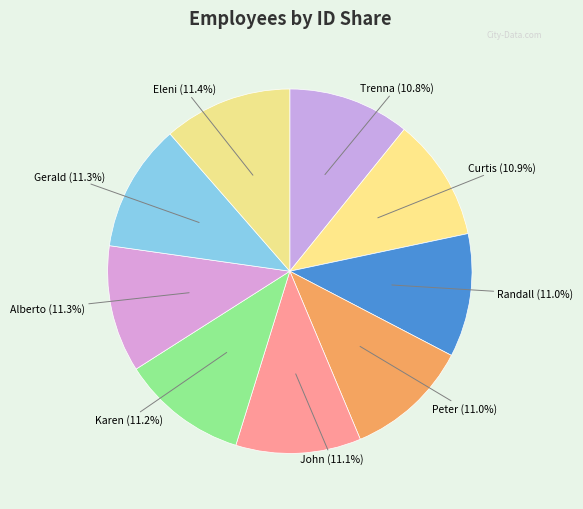

Count the number of slices in the pie.

9